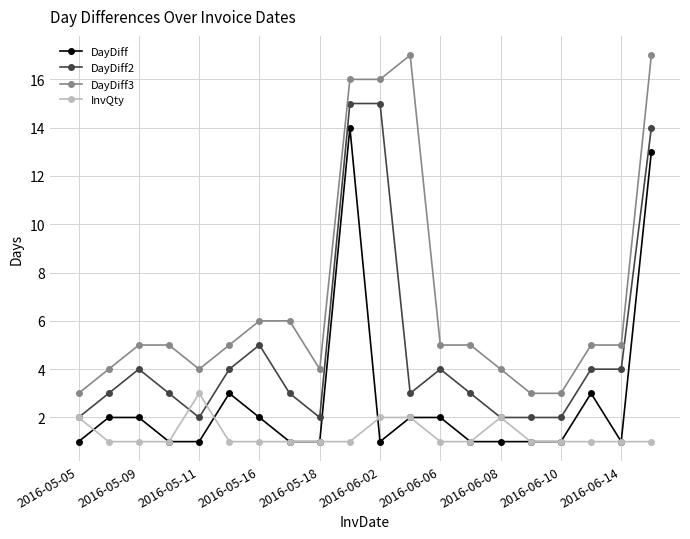

How many lines are shown in the chart?

4